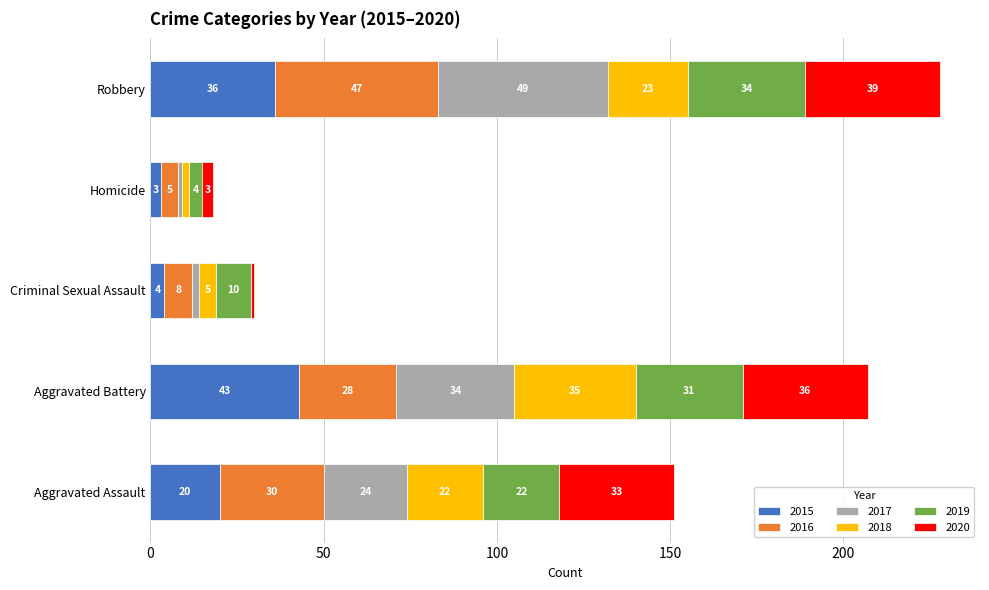

At which category is the sum across all series the highest?

Robbery